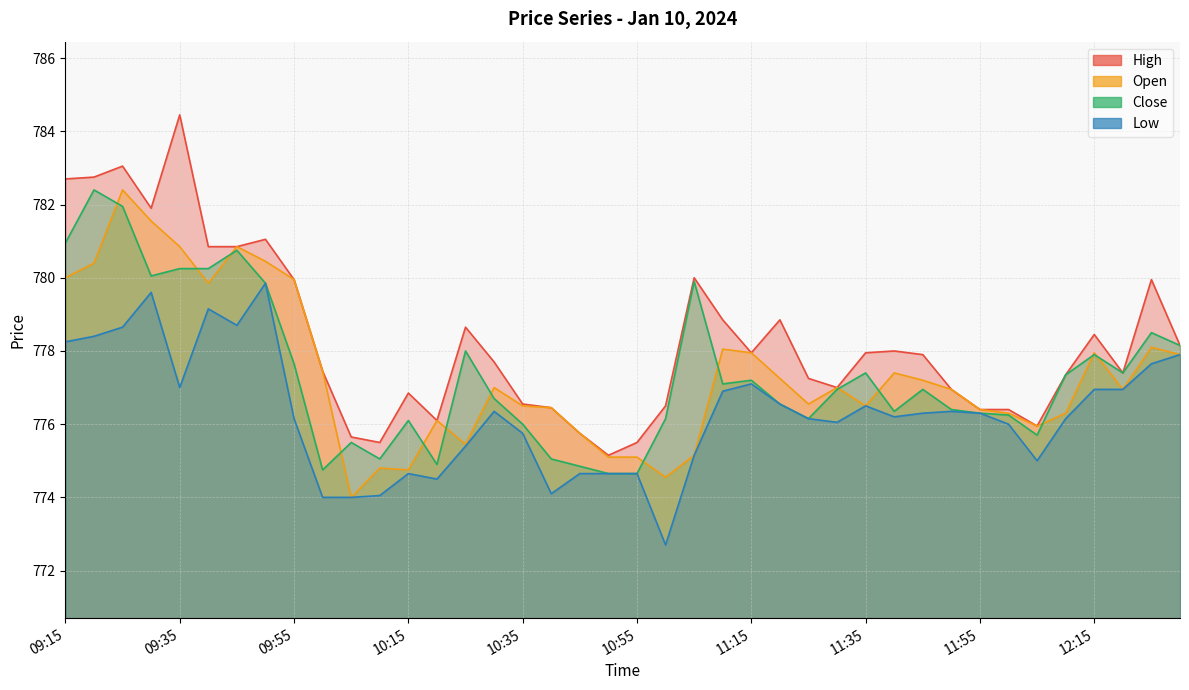

At how many categories does at least one series exceed 773?

40